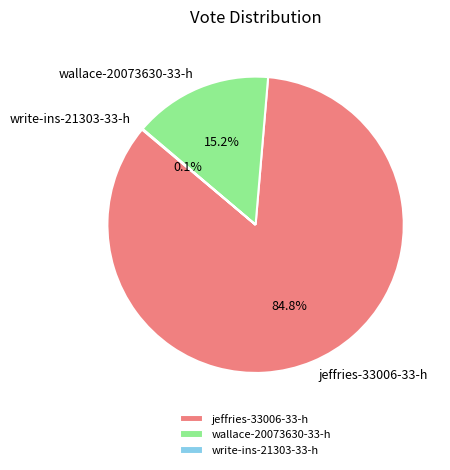

True or false: wallace-20073630-33-h accounts for 21% of the total.

False